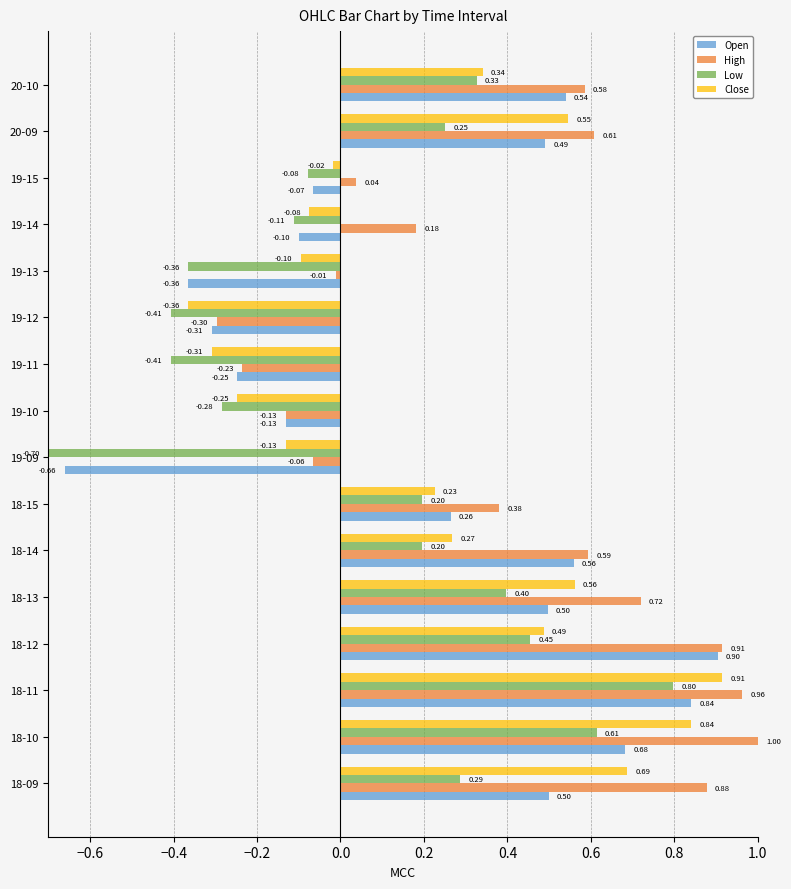

Which series has the largest range (max minus min)?

Open